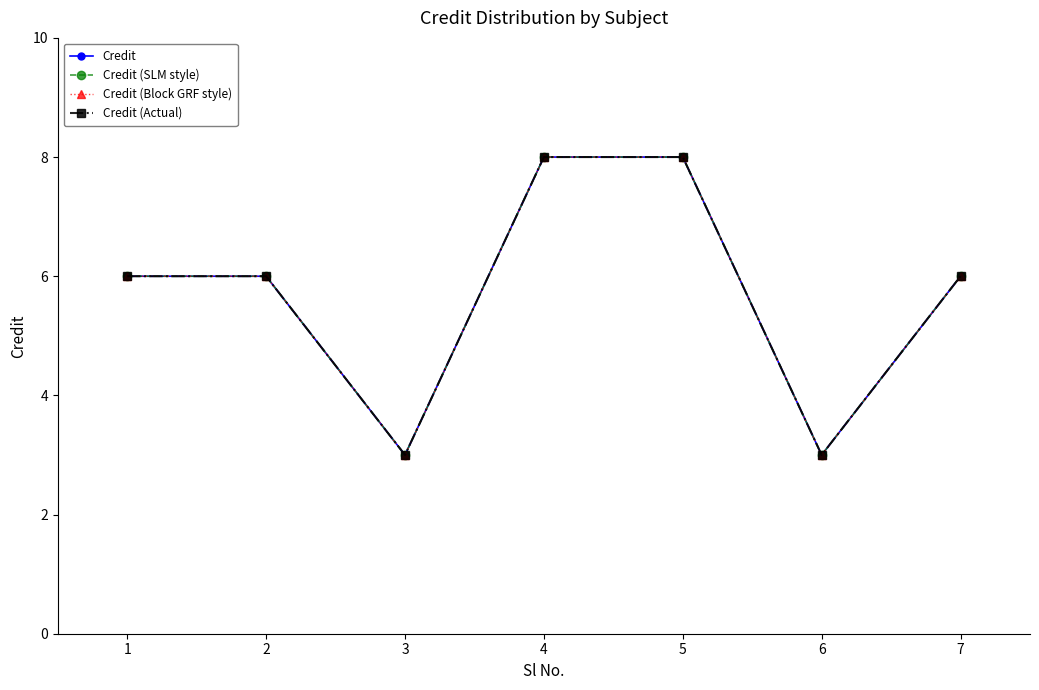

What is the value of the Credit (SLM style) point at the 2nd from the left?

6